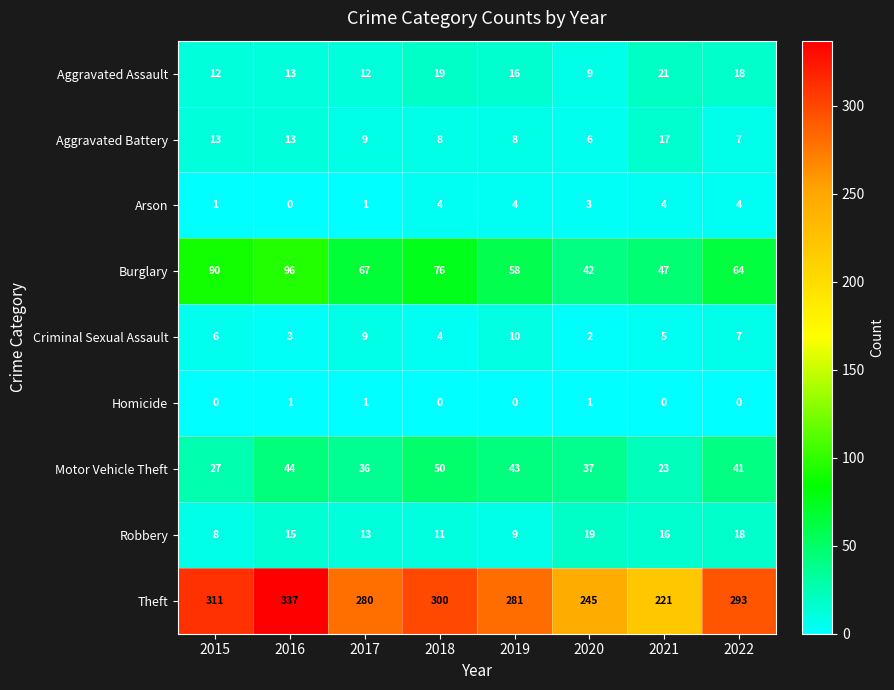

The value of Homicide at 2020 is 2. True or false?

False